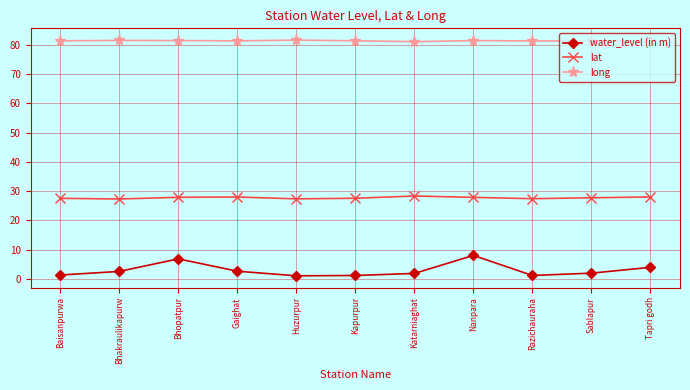

Rank the series by their average value, from lowest to highest.

water_level (in m), lat, long